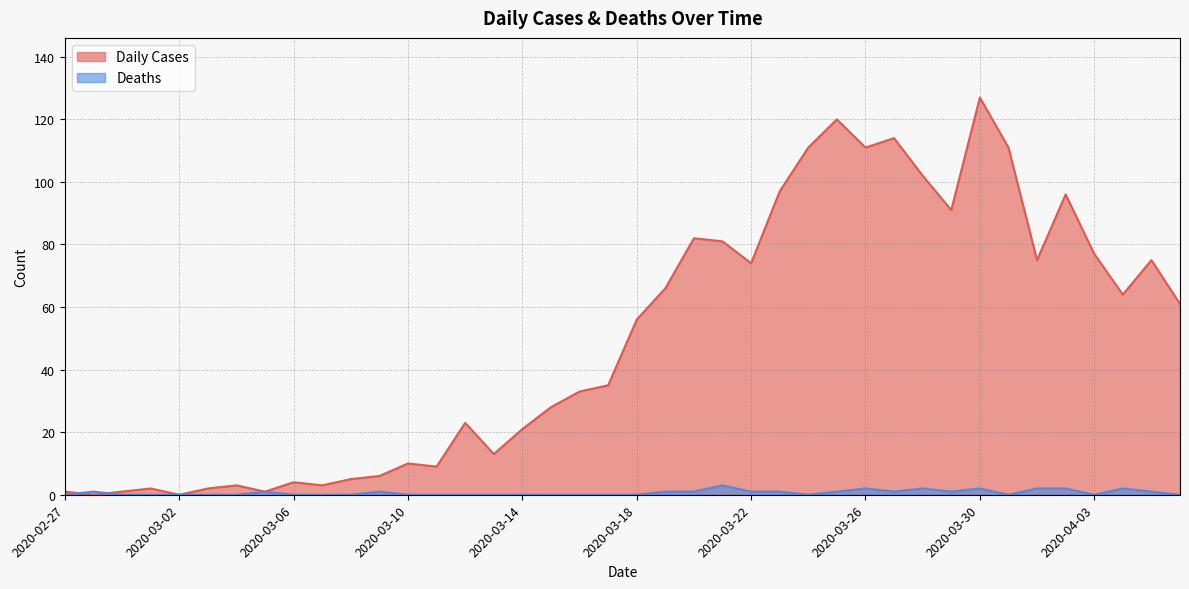

What are all the series names shown in the legend?

Daily Cases, Deaths